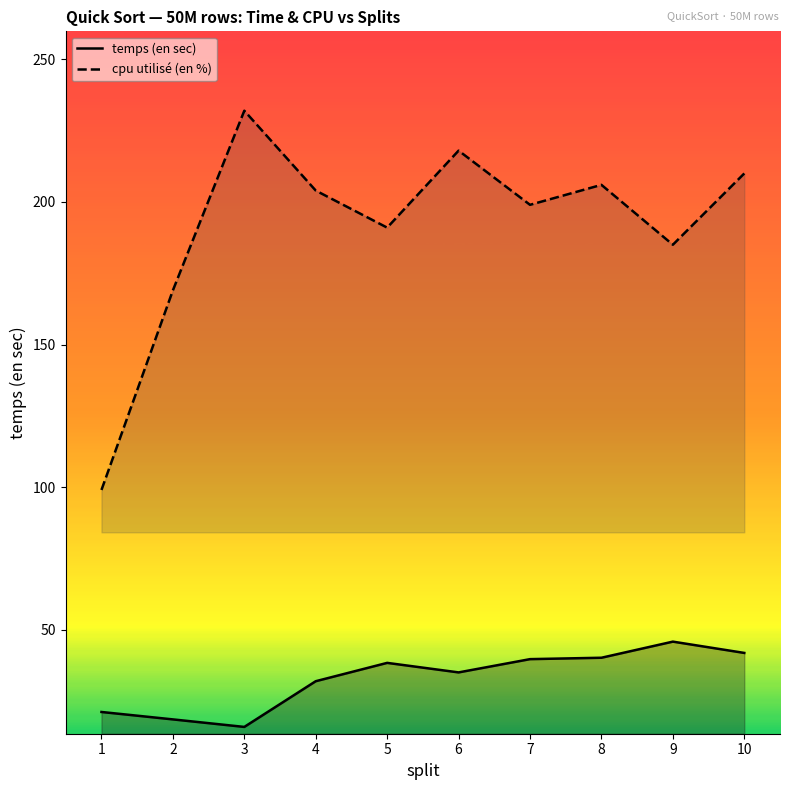

What is the total value across all series at 7?

238.7